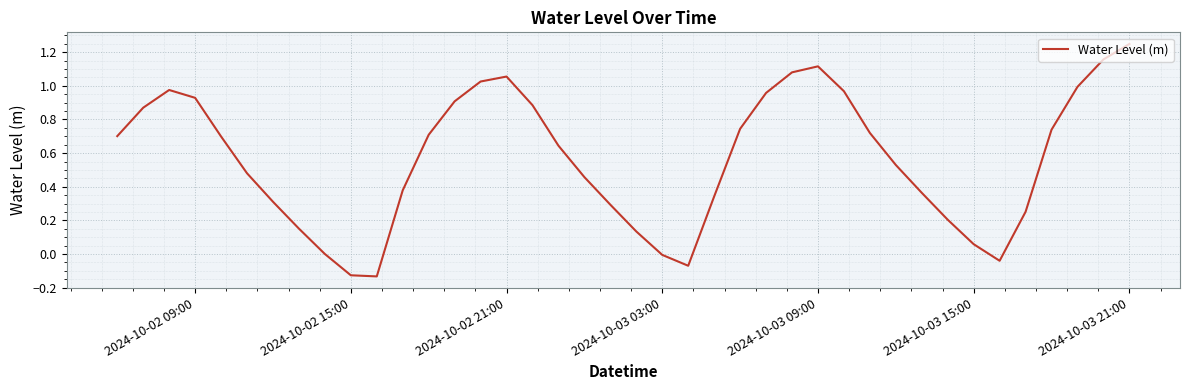

How many interior local peaks (higher than both neighbors) does the data have?

3